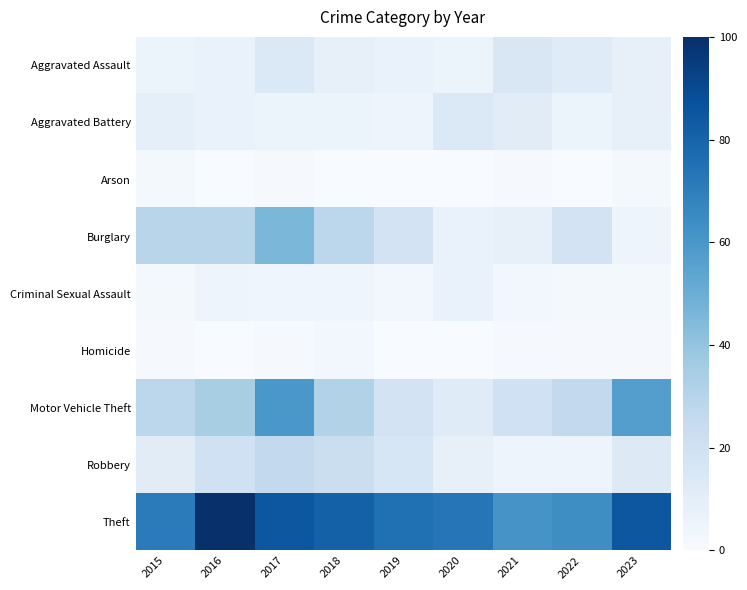

Rank the series by their maximum value, from highest to lowest.

Theft, Motor Vehicle Theft, Burglary, Robbery, Aggravated Assault, Aggravated Battery, Criminal Sexual Assault, Homicide, Arson